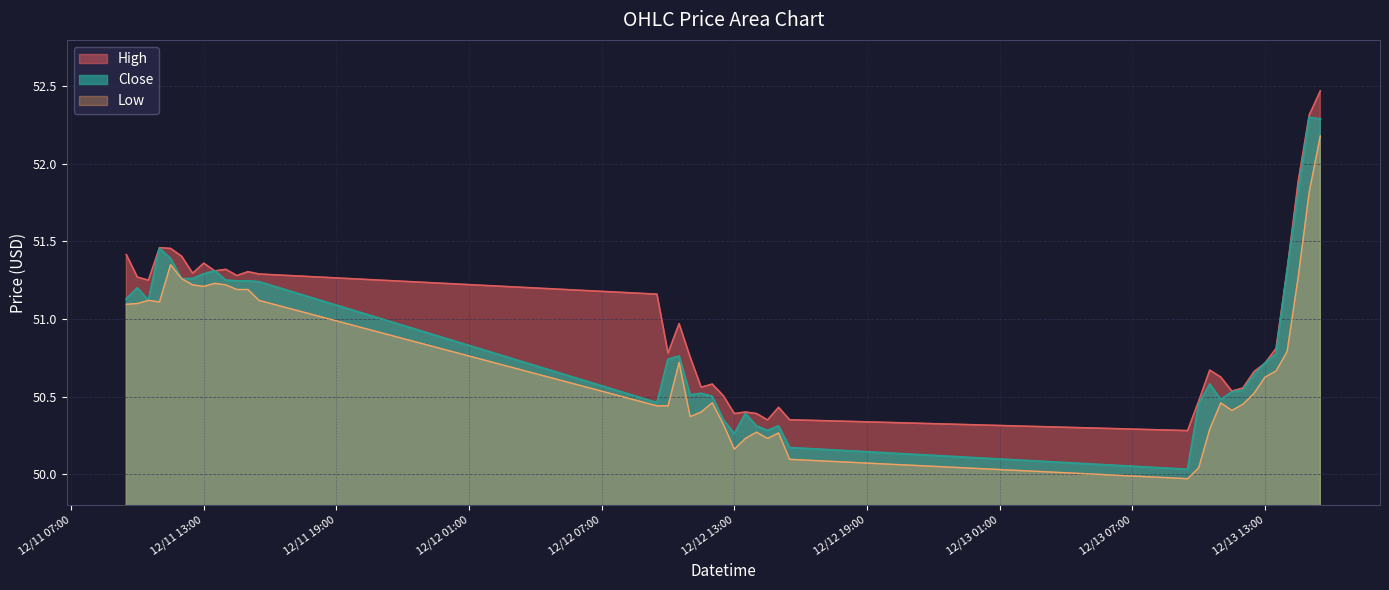

Read the Low value at 2023-12-13 12:30.

50.5